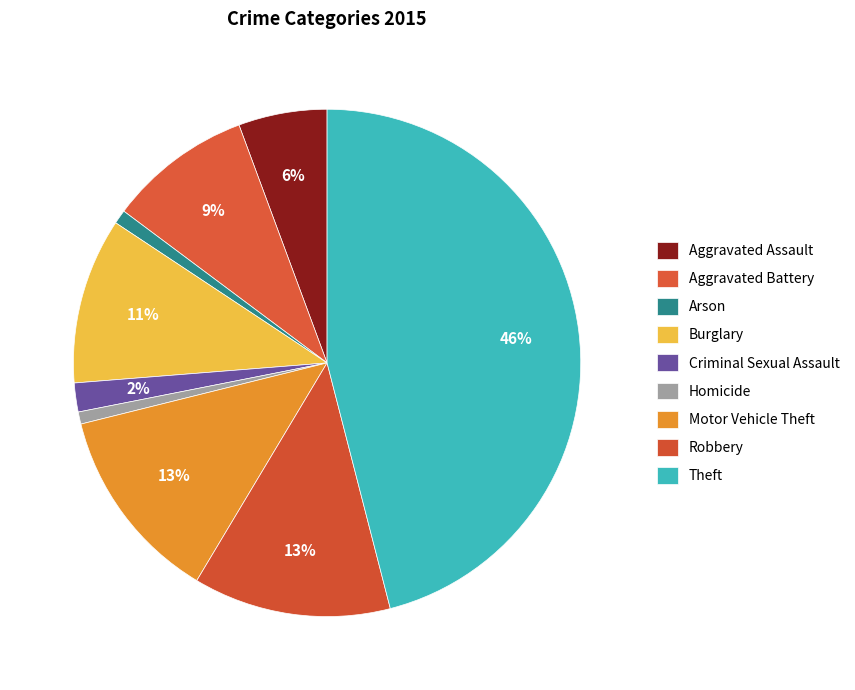

What is the ratio of the value at Aggravated Assault to the value at Burglary?

0.5